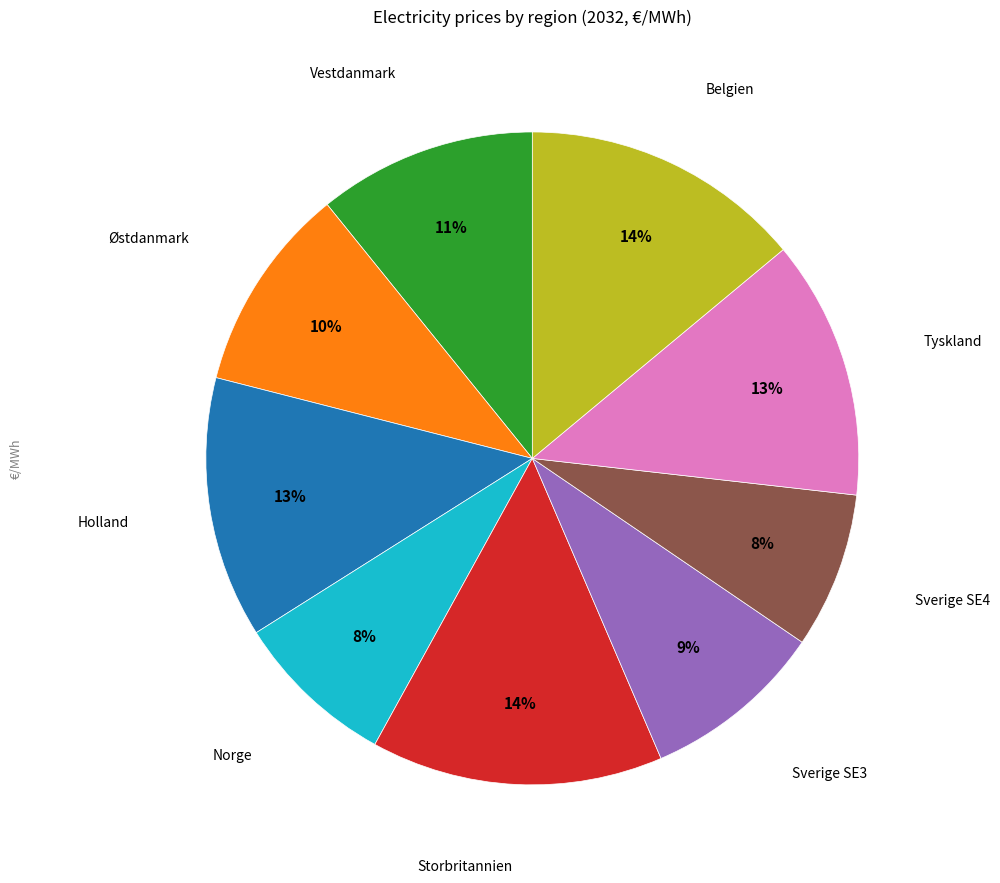

How many slices are in this pie chart?

9